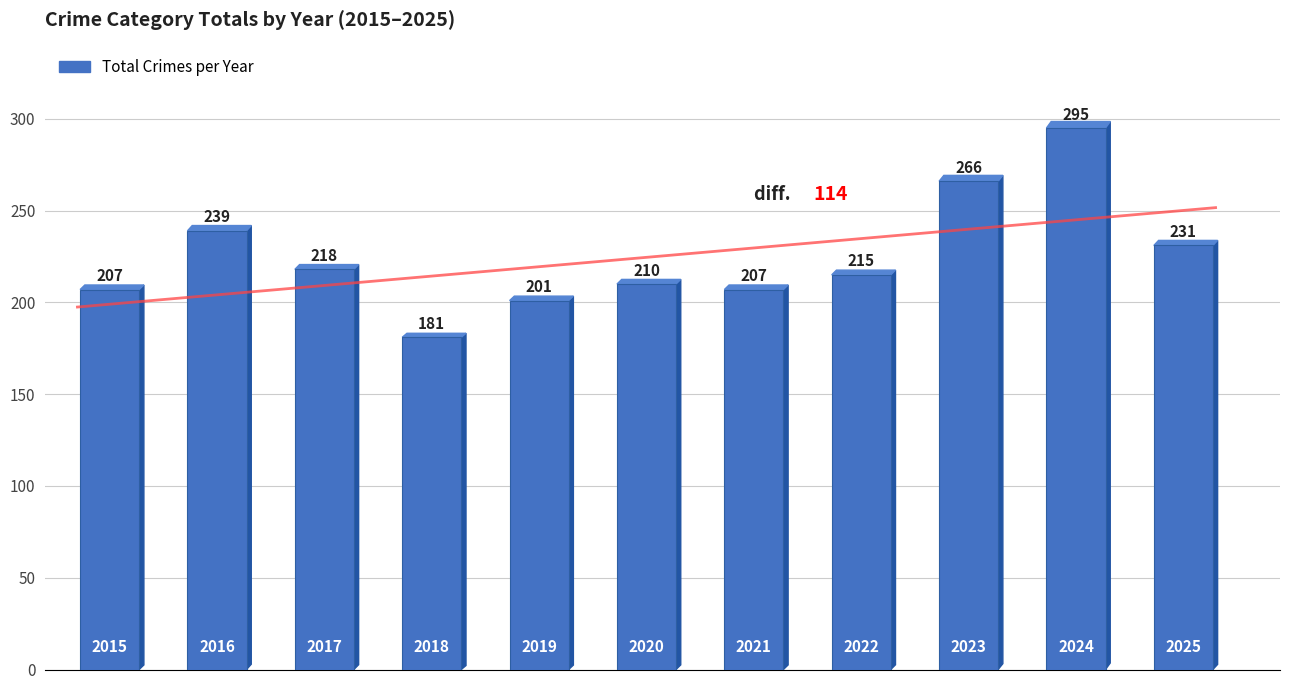

How many bars are there in total?

11